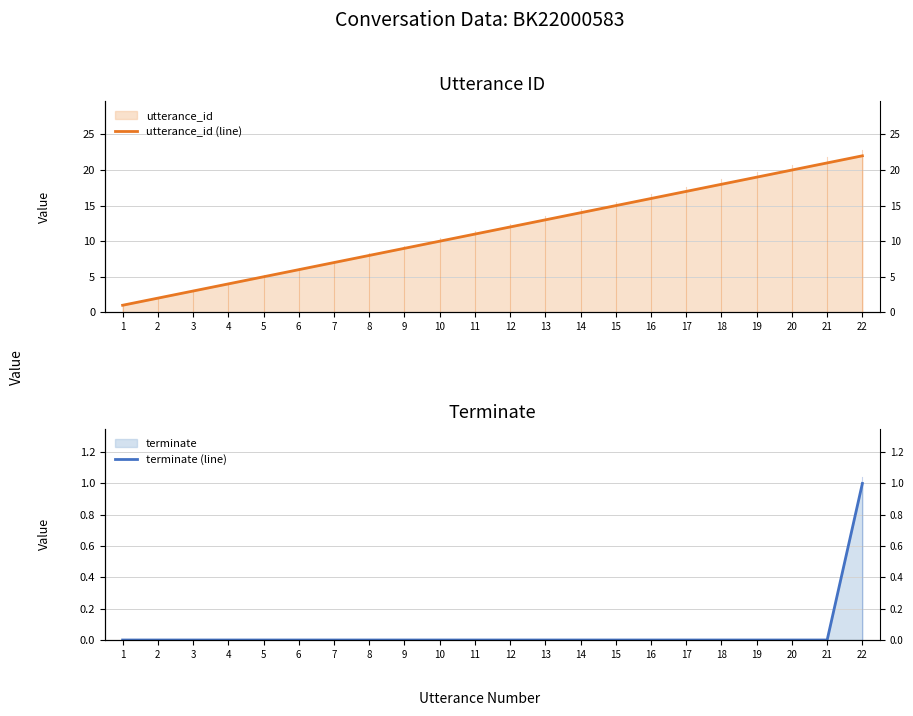

What is the total value across all series at 22?

23